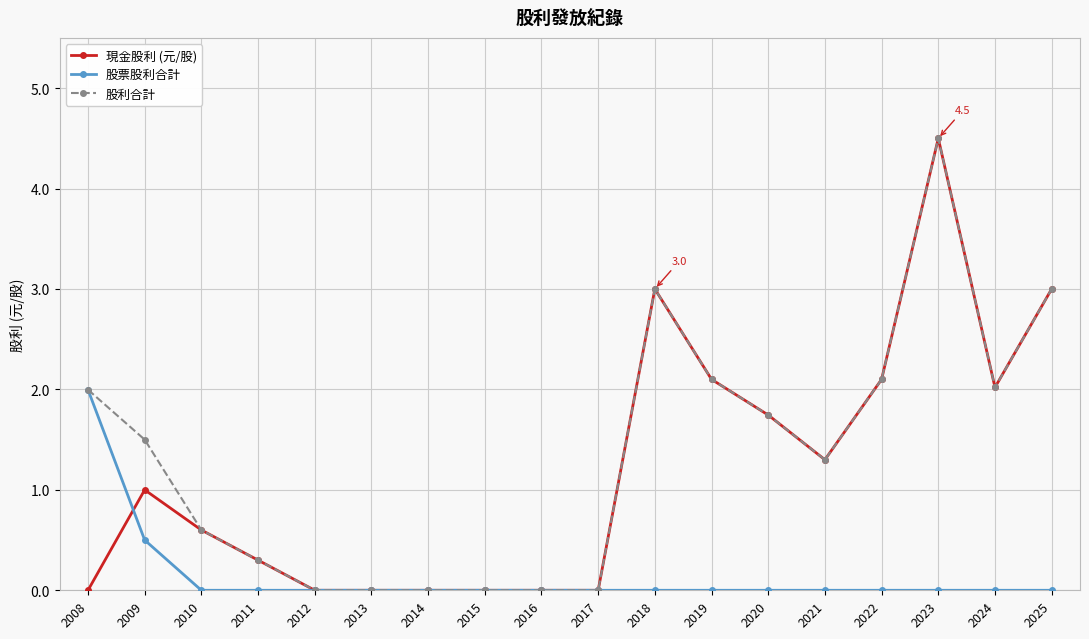

Where does the 股利合計 series first go above 1?

2008